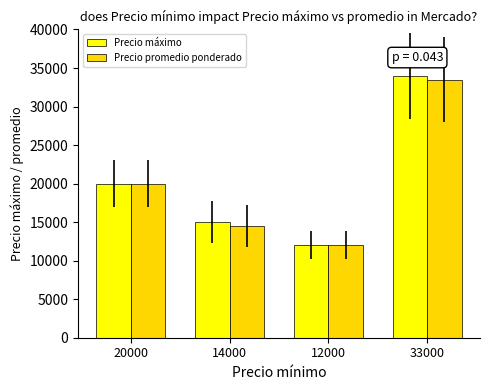

Where is Precio máximo nearest to the value 23000?

20000